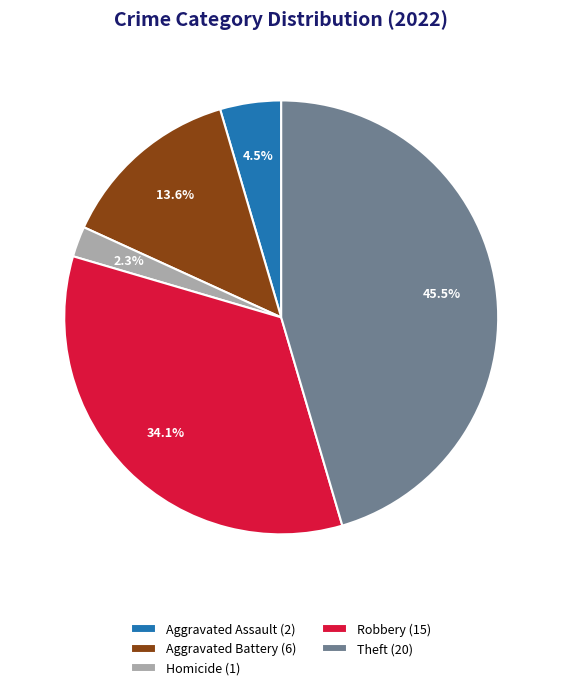

Do Aggravated Battery (6) and Robbery (15) together represent more than half of the pie?

No